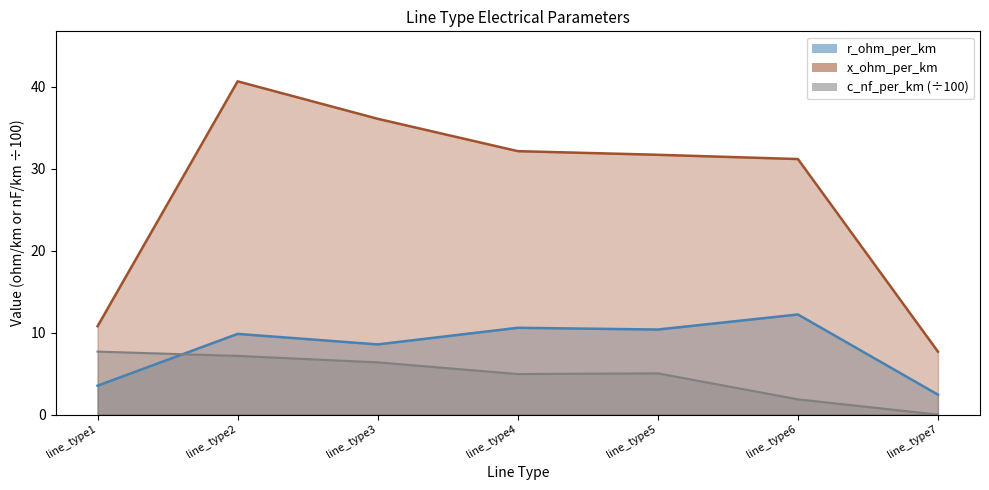

The value of x_ohm_per_km at line_type3 is 36.1. True or false?

True